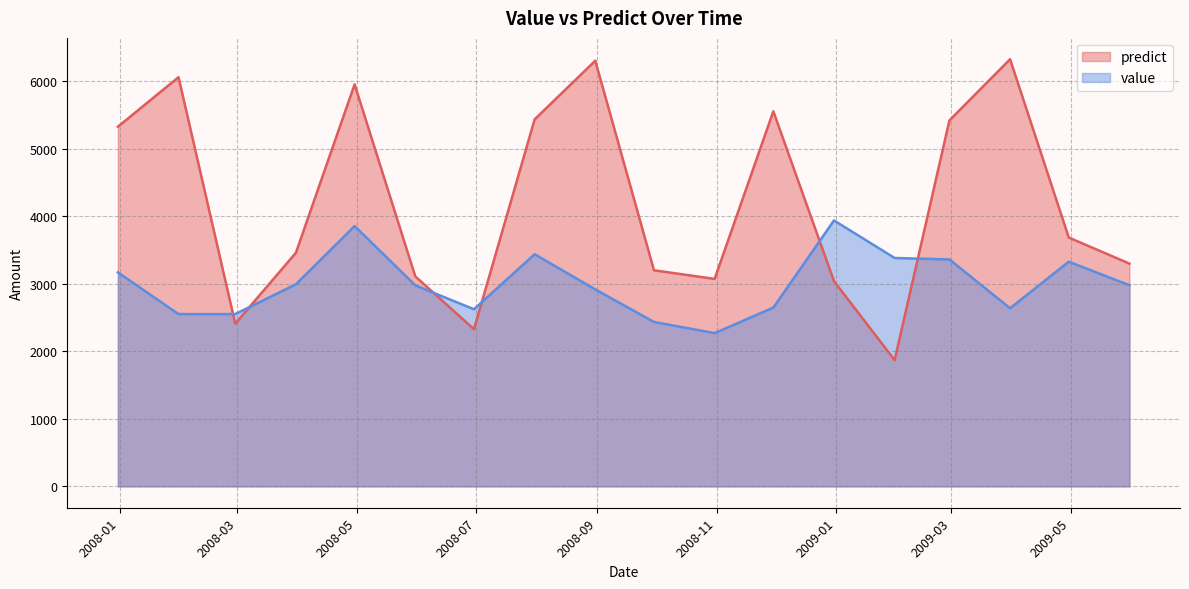

At which label does predict reach its peak?

2009-03-31